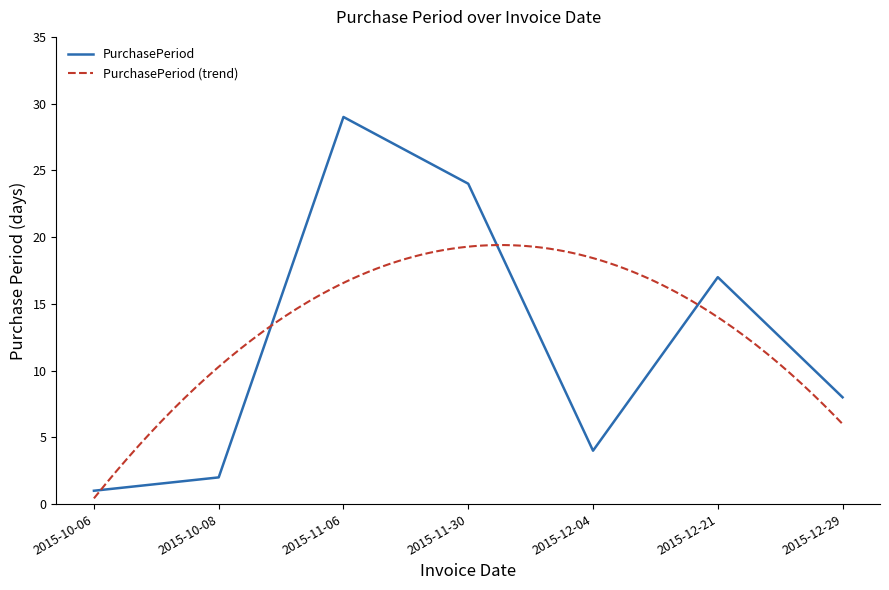

How many values exceed 8?

3